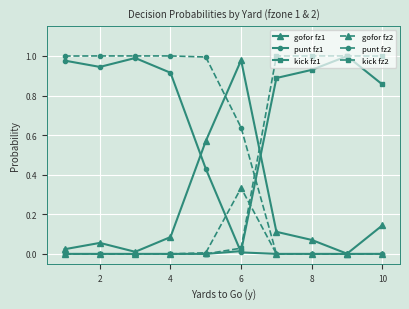

True or false: punt fz2 and kick fz2 intersect in this chart.

True